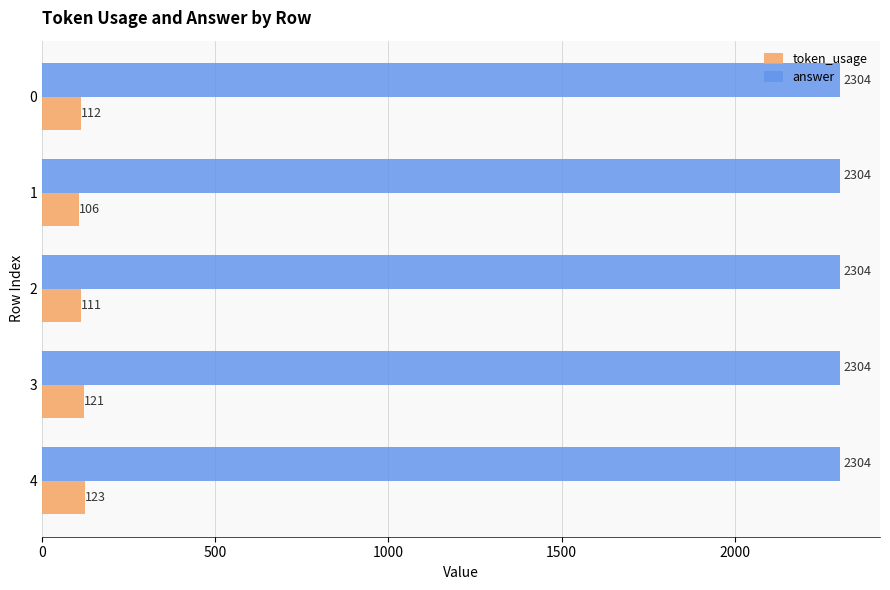

What is the maximum value shown in the chart?

2304